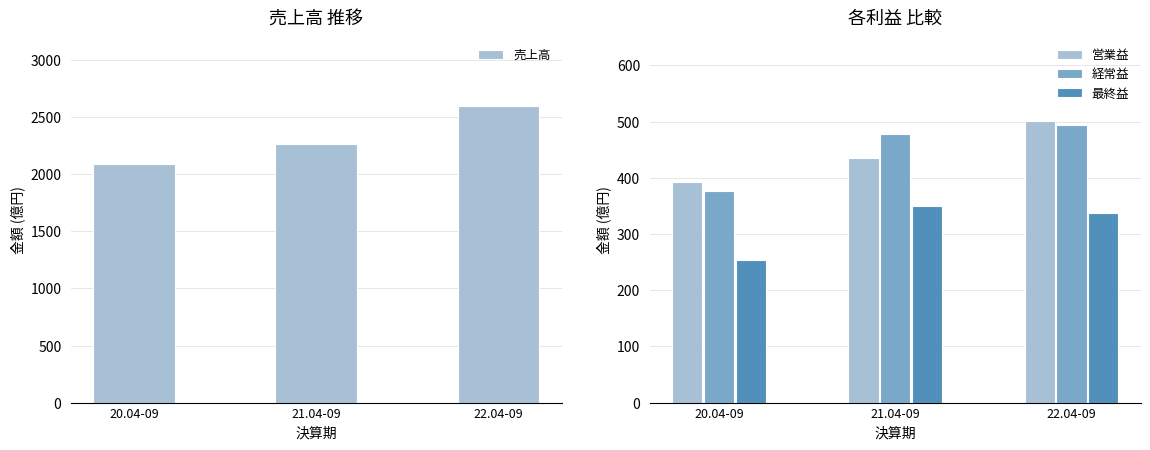

How many series are shown in this chart?

4